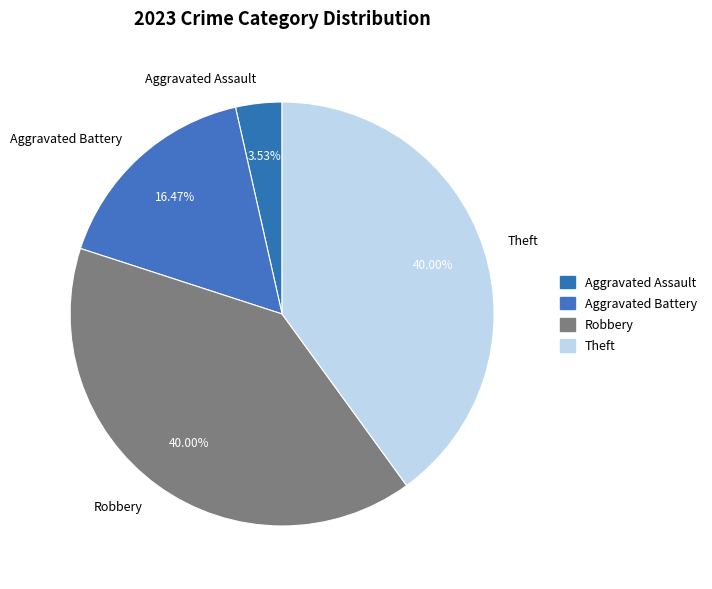

How many slices are in this pie chart?

4